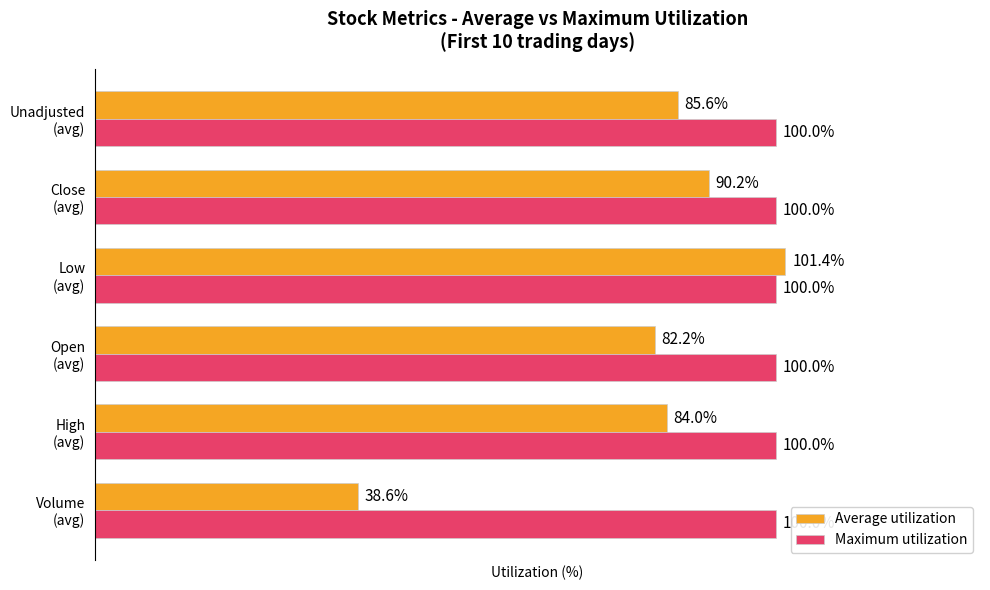

Which series has the largest total across all categories?

Maximum utilization